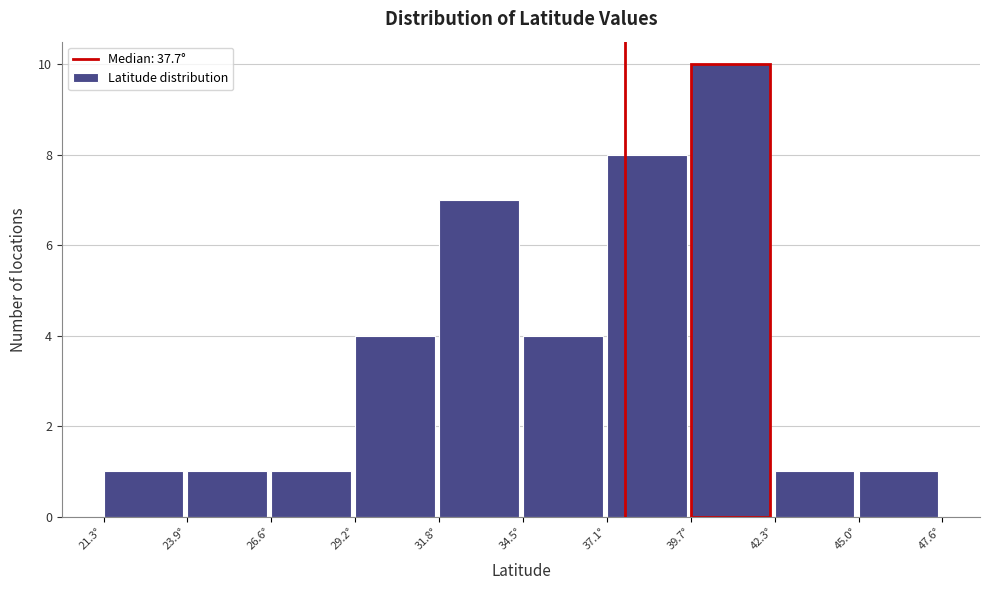

Reading left to right, transcribe this chart: for each bar, give the range it covers on the x-axis and its height. Neither the bar edges nor the heights are printed on the chart, so give them approximately, as read against the axes.

21.5 to 24.0: 1
24.0 to 26.5: 1
26.5 to 29.0: 1
29.0 to 32.0: 4
32.0 to 34.5: 7
34.5 to 37.0: 4
37.0 to 39.5: 8
39.5 to 42.5: 10
42.5 to 45.0: 1
45.0 to 47.5: 1